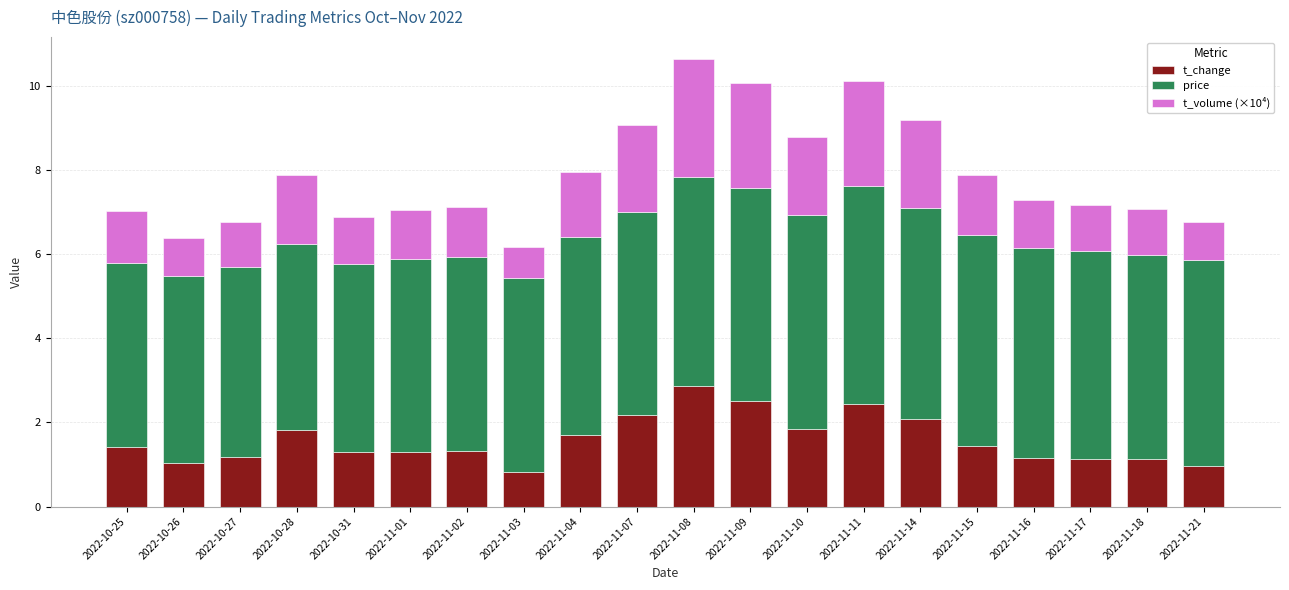

What is the total value across all series at 2022-10-27?

6.8